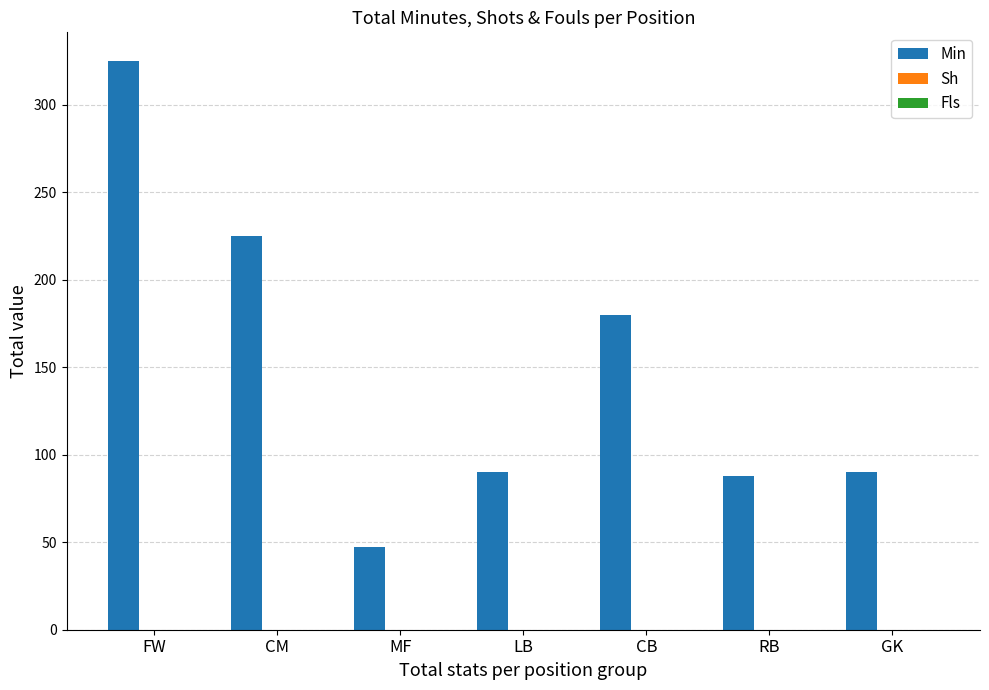

What is the maximum value shown in the chart?

325